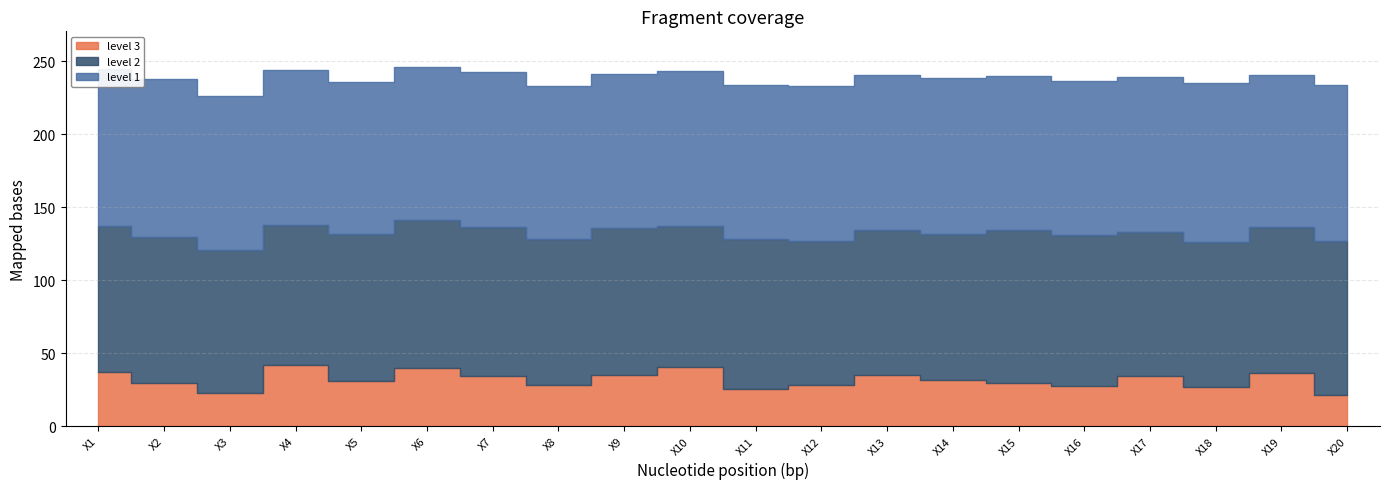

Where is the first local minimum for level 1?

X3